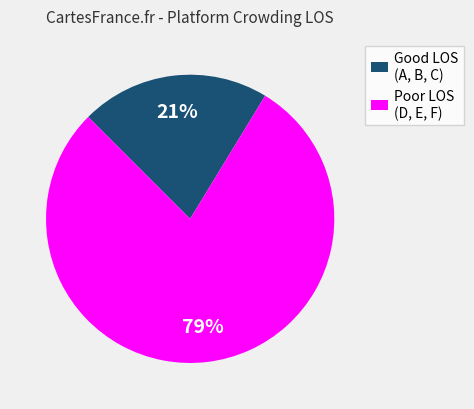

Between Good LOS (A, B, C) and Poor LOS (D, E, F), which is larger?

Poor LOS (D, E, F)